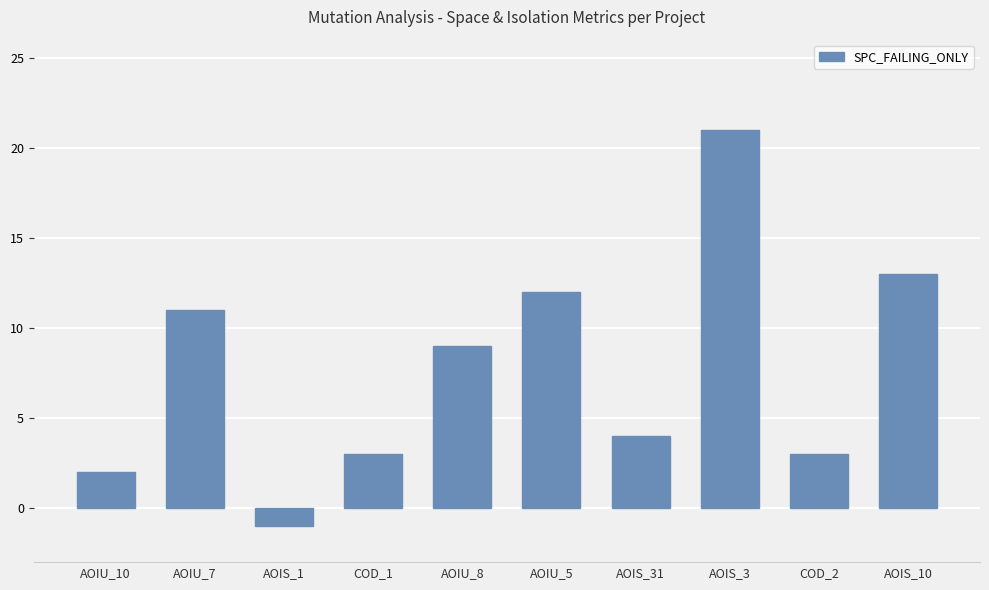

Reading right to left, extract all data points from this chart.

13	3	21	4	12	9	3	-1	11	2